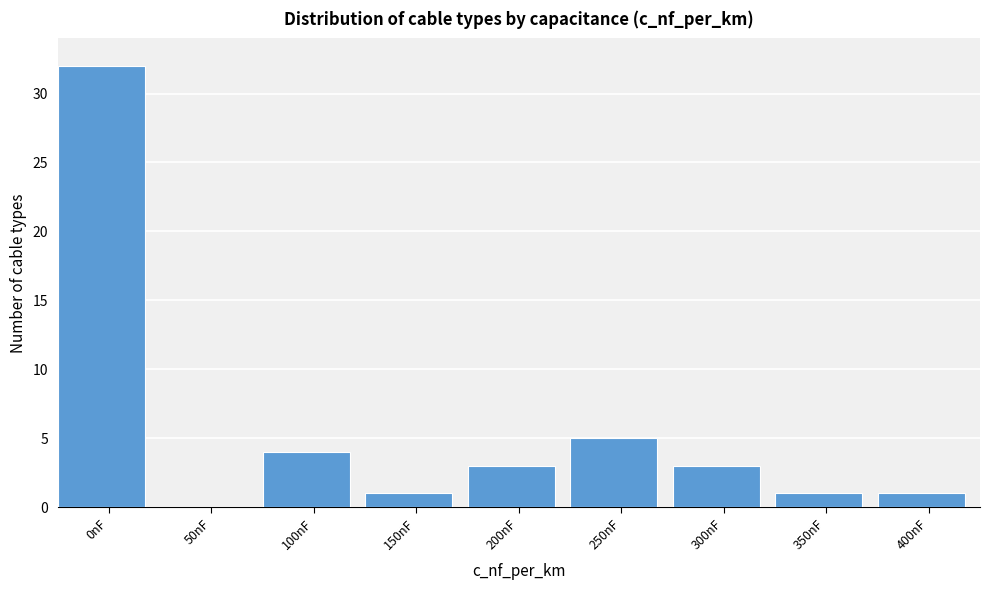

Reading left to right, extract all data points from this chart.

0nF=32	50nF=0	100nF=4	150nF=1	200nF=3	250nF=5	300nF=3	350nF=1	400nF=1